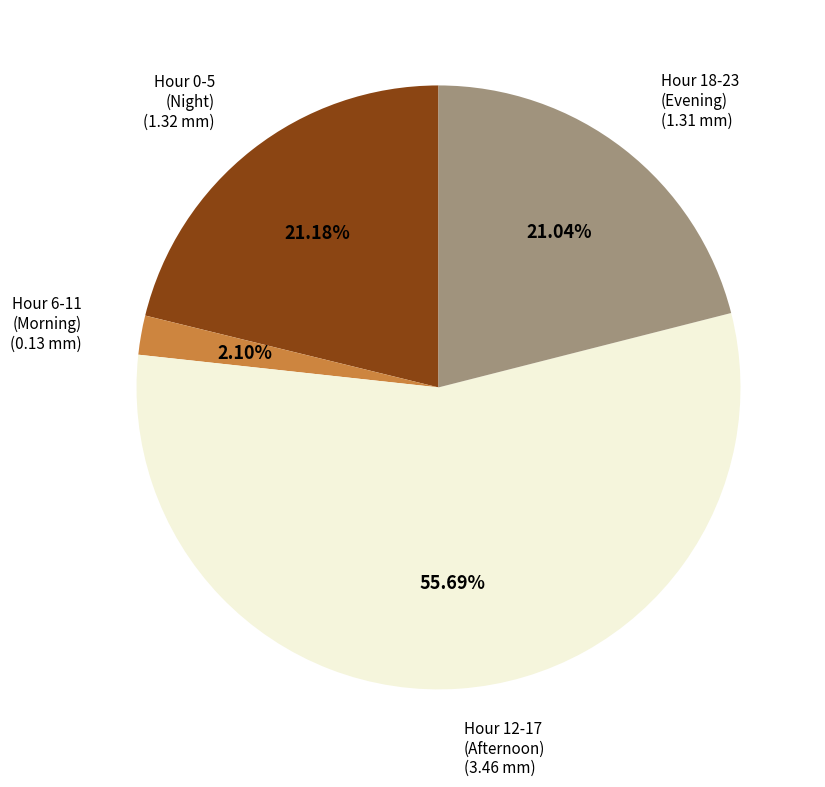

Do Hour 18-23 (Evening) and Hour 0-5 (Night) together represent more than half of the pie?

No